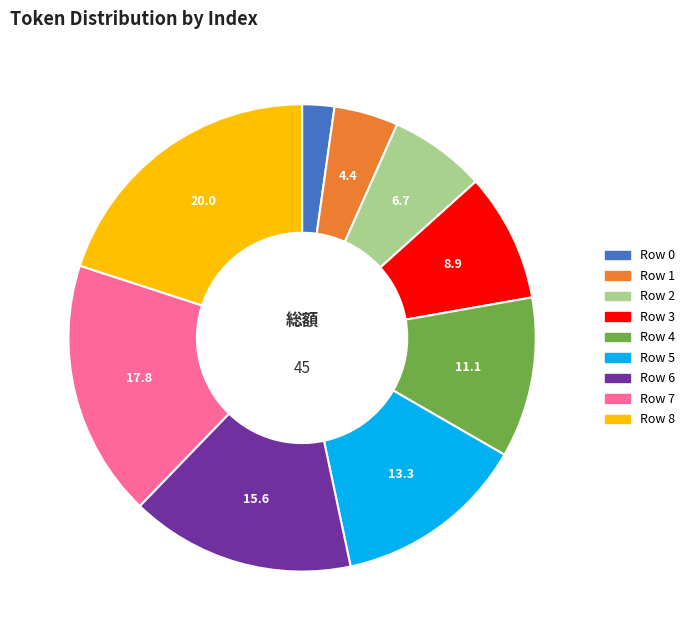

Does any single category account for the majority?

No